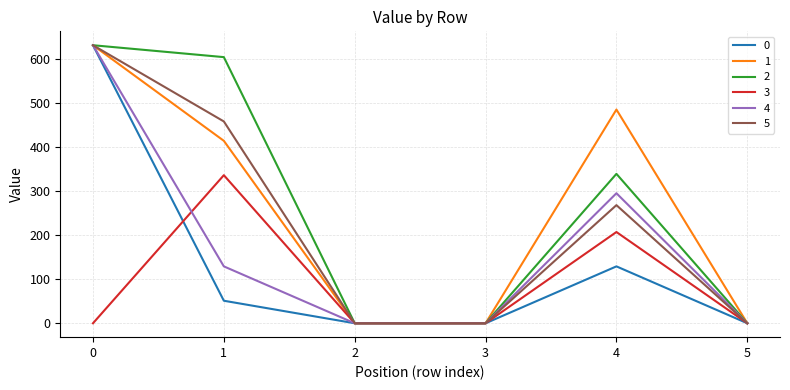

What is the average value of the 2 series?

262.4